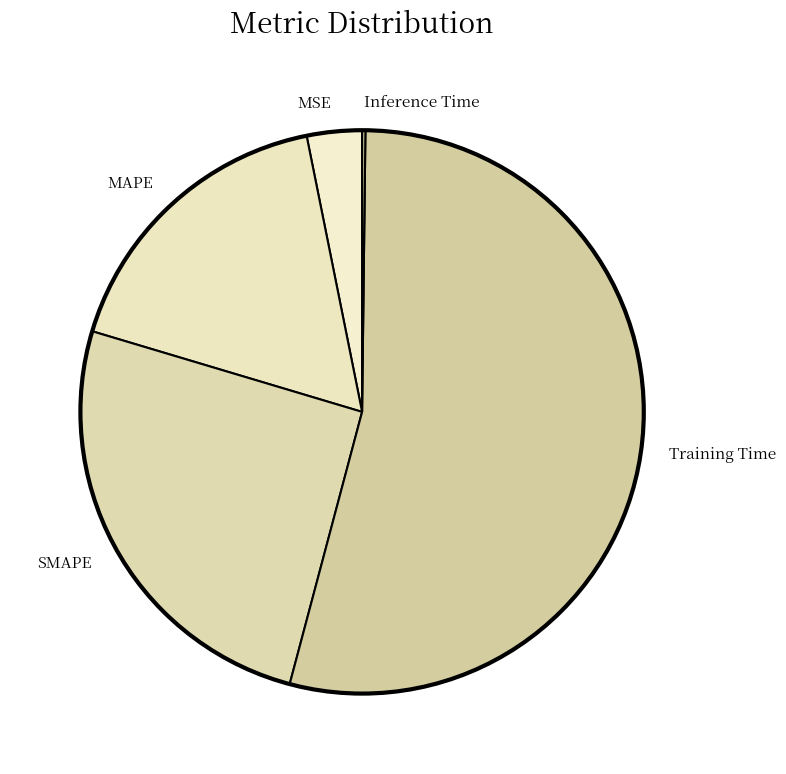

Is the sum of SMAPE and MSE greater than half?

No